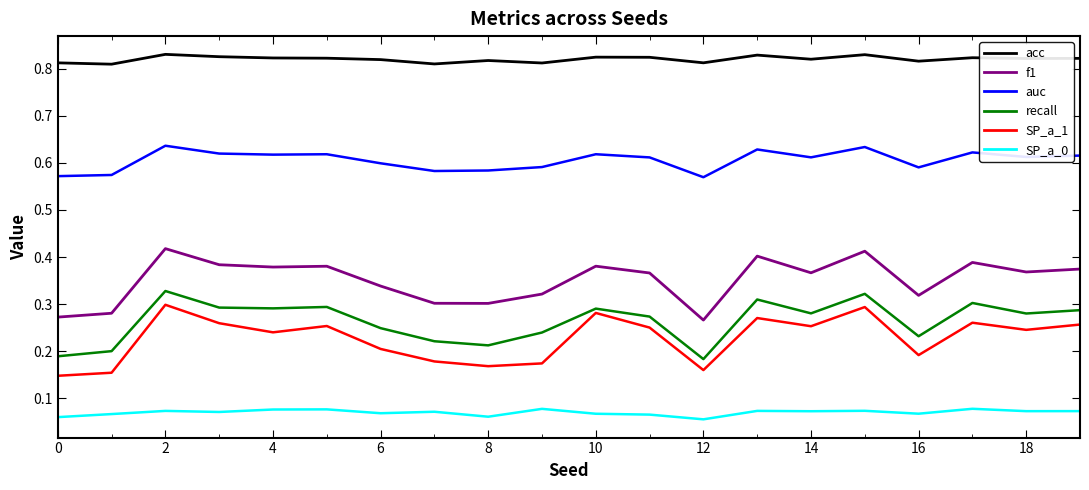

At how many categories does at least one series exceed 0?

20